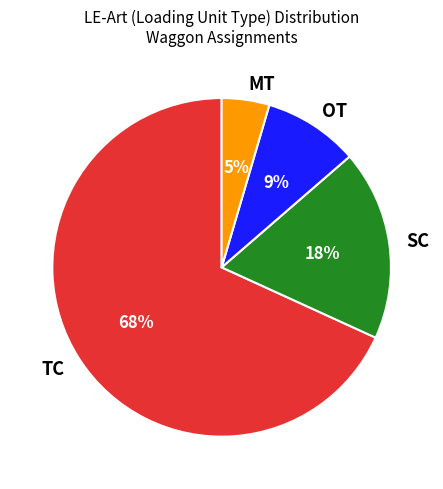

To the nearest percent, what is the combined percentage of SC and OT?

27%